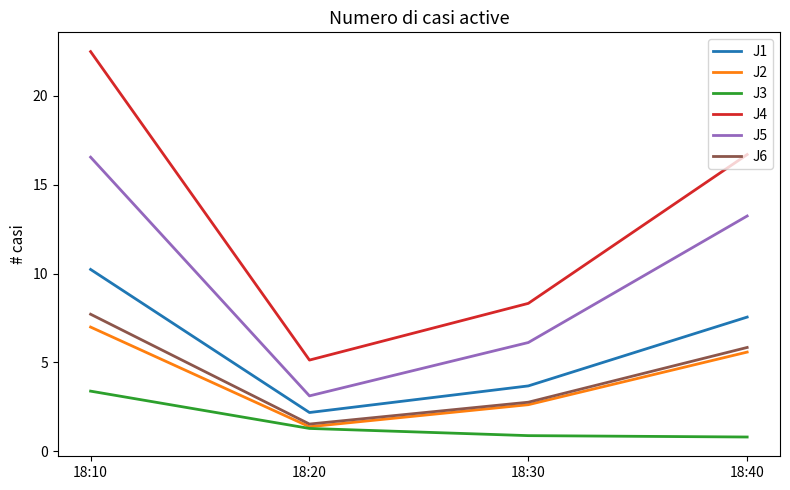

At how many categories does at least one series exceed 3?

4